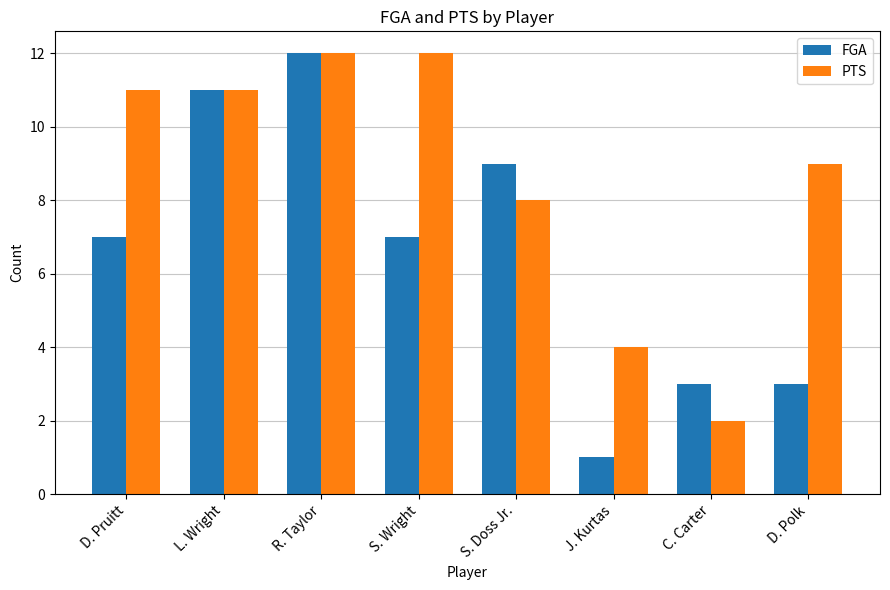

What is the spread (max minus min) of values at D. Polk?

6